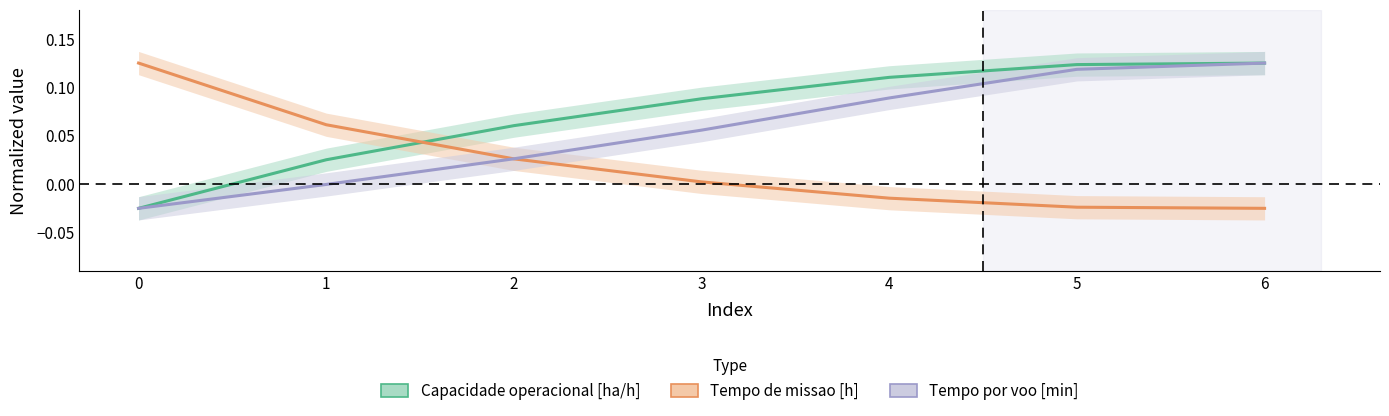

What is the spread (max minus min) of values at 1?

0.1